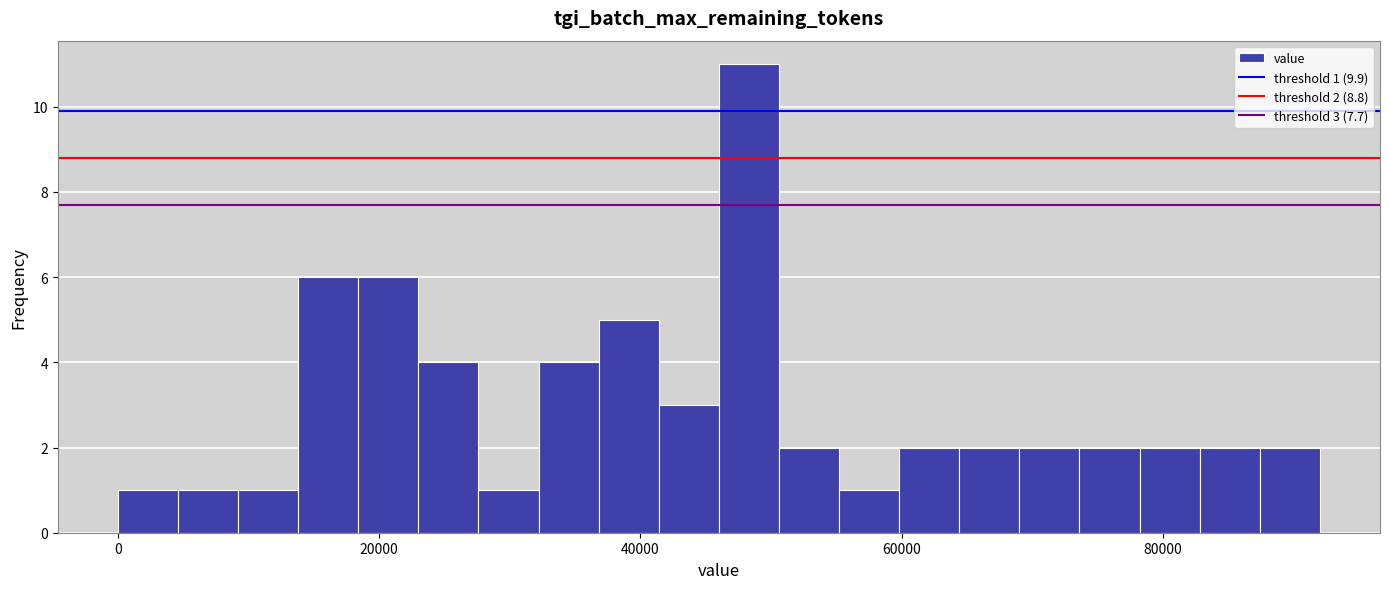

Read against the x-axis, roughly where is the centre of the tallest bar?

48000